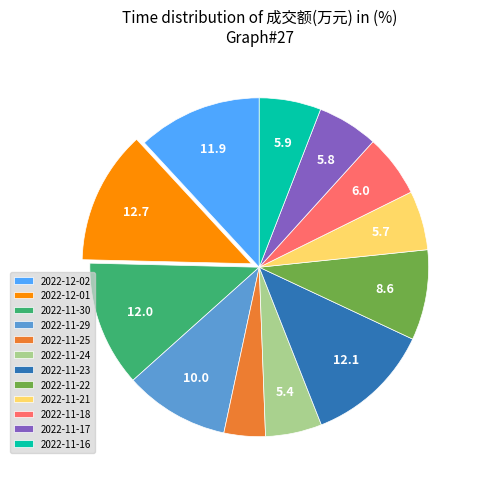

What is the ratio of the value at 2022-12-01 to the value at 2022-11-30?

1.1